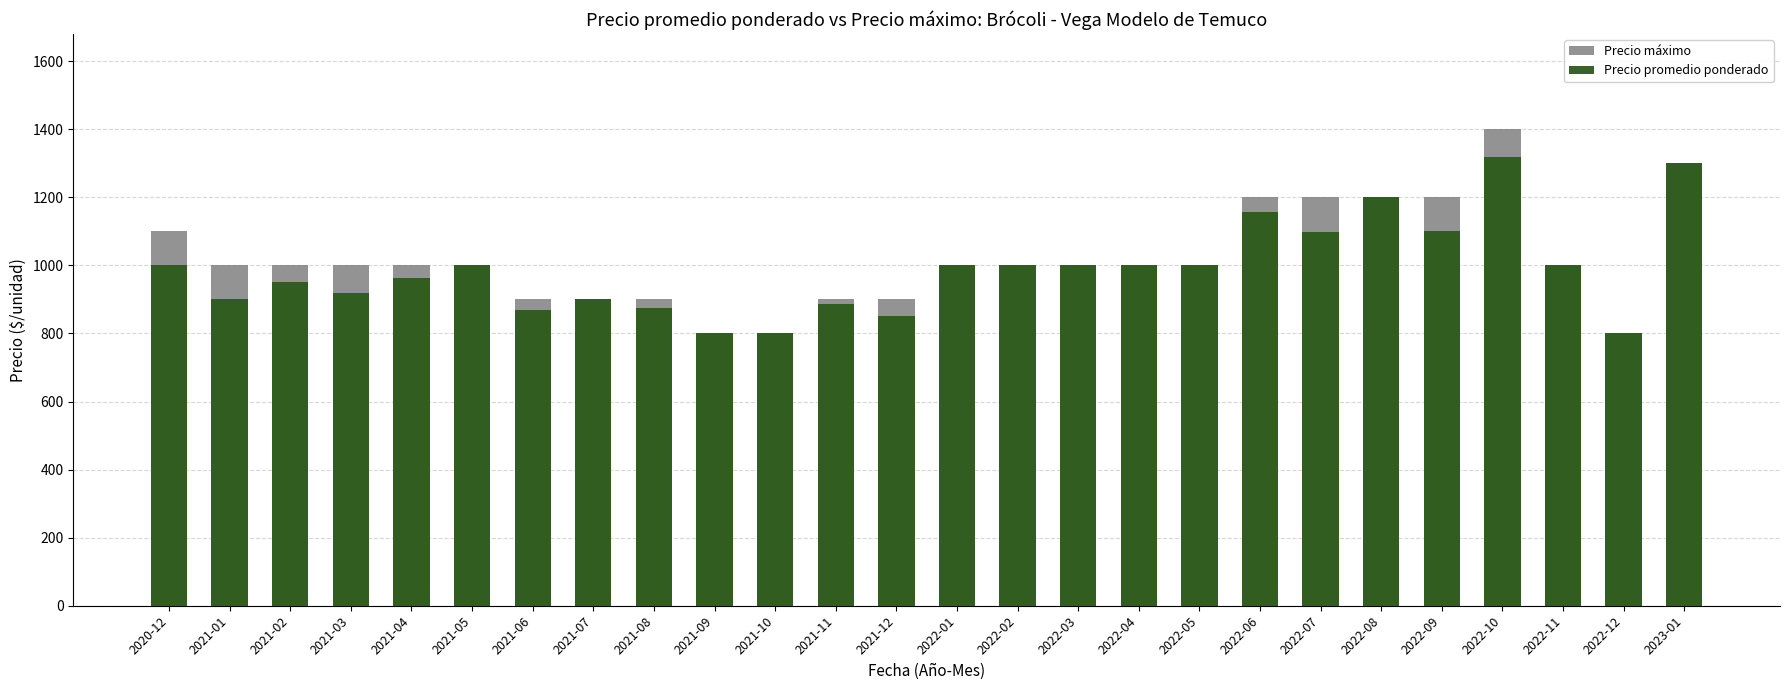

Which series has the largest total across all categories?

Precio máximo